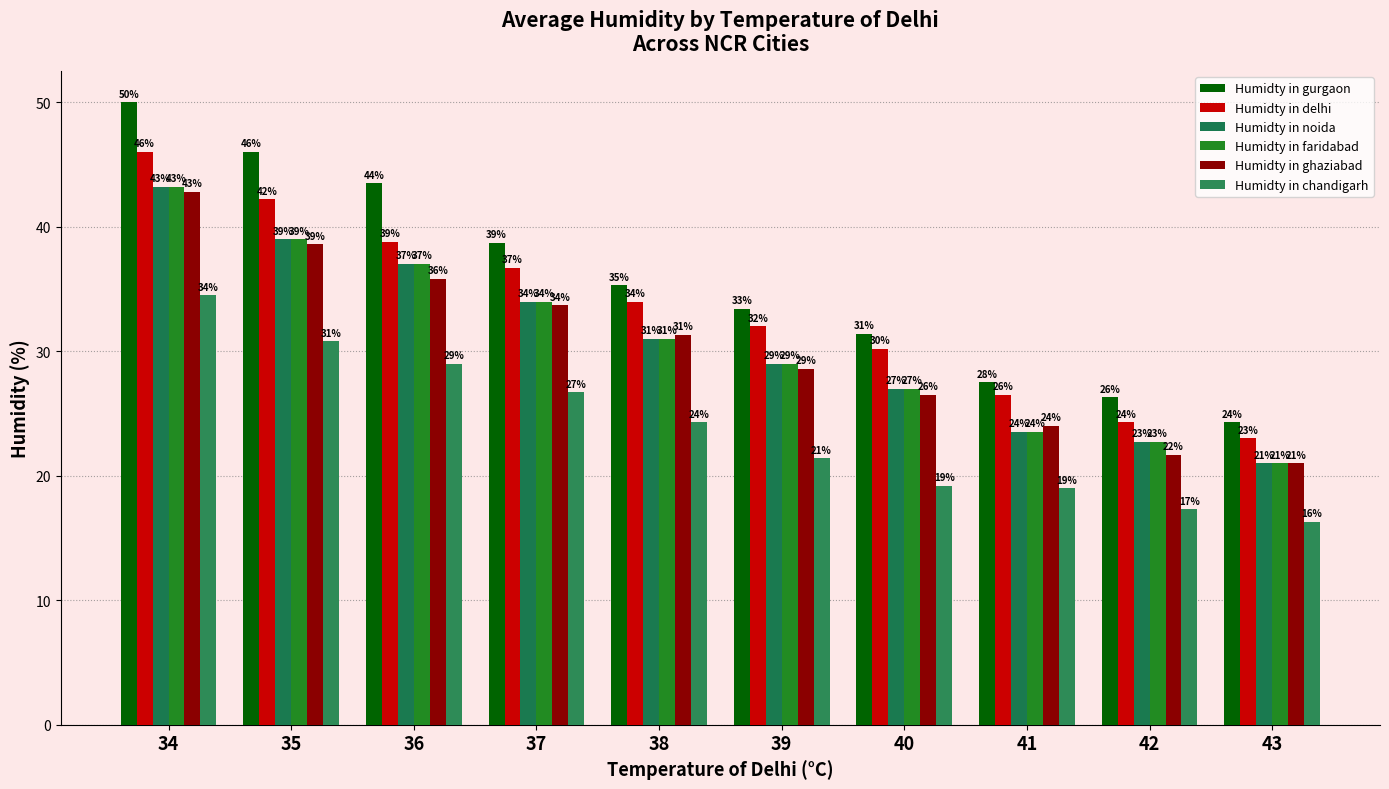

The value of Humidty in delhi at 41 is 6.4. True or false?

False